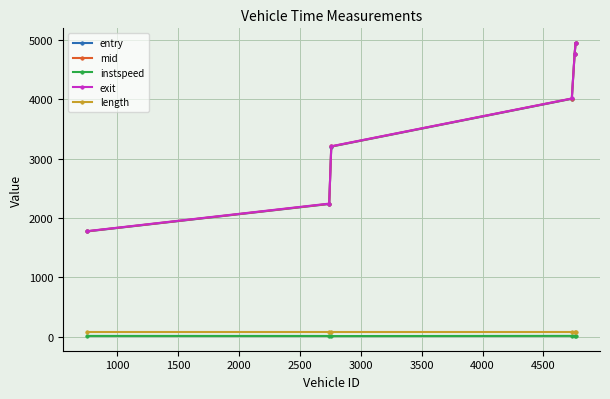

How many lines are shown in the chart?

5